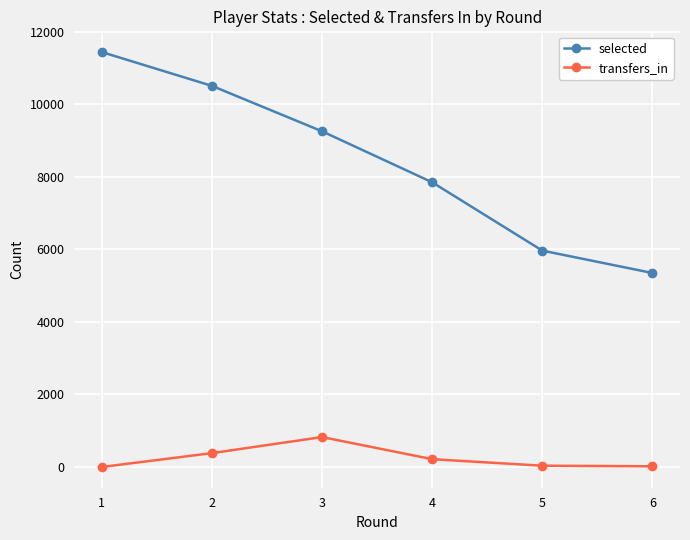

True or false: selected and transfers_in cross at least once.

False